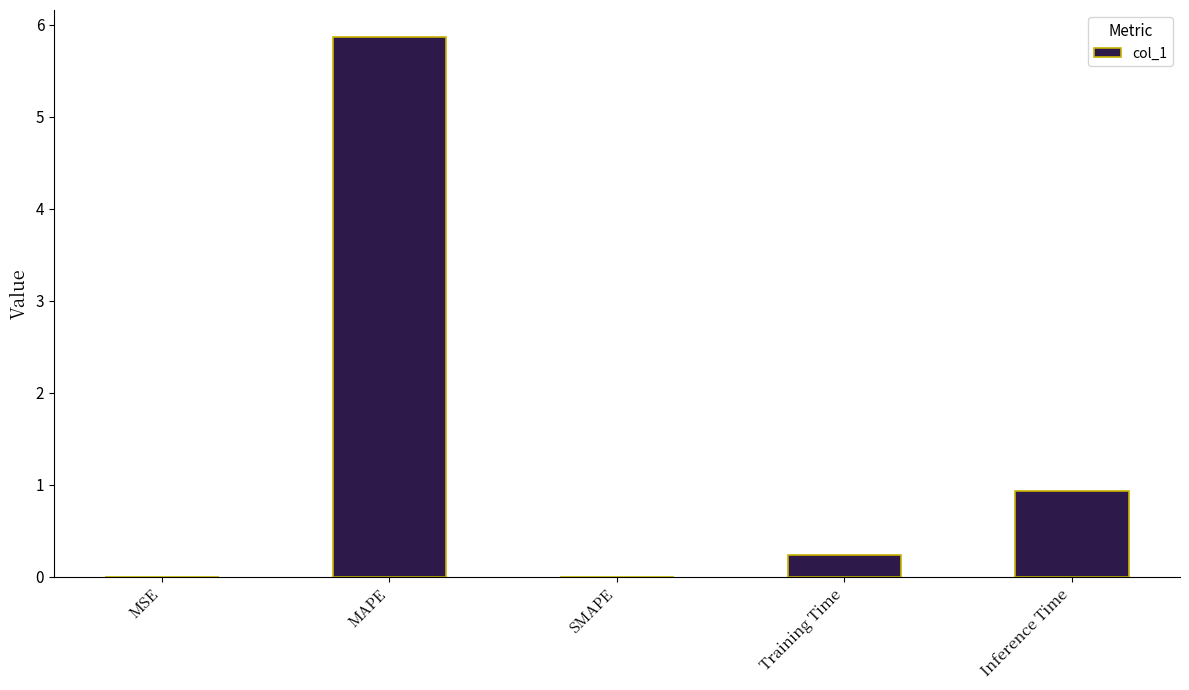

Which has a higher value, Training Time or MSE?

Training Time